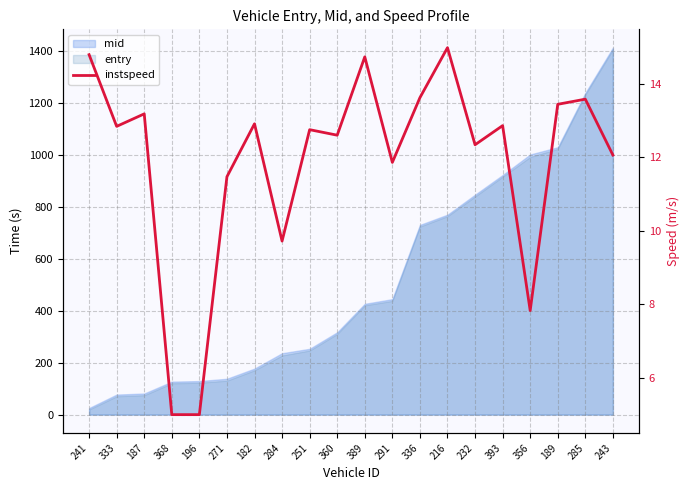

What is the difference between the maximum and minimum values?

10.0